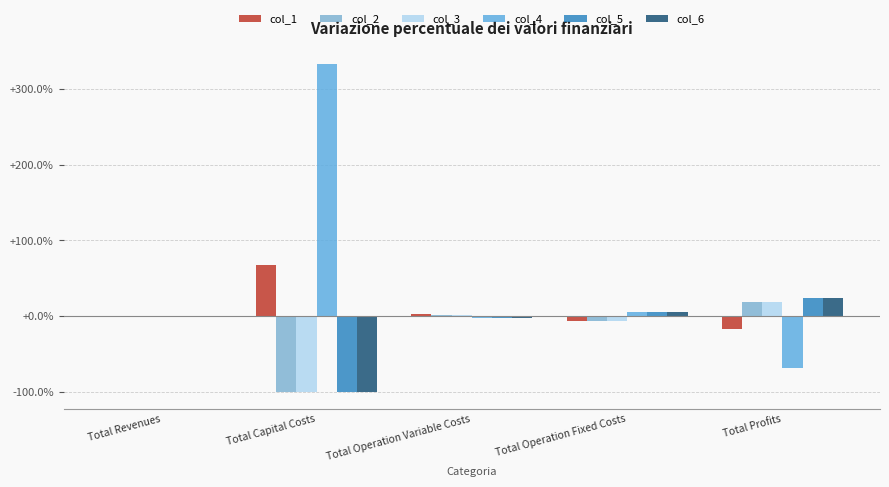

Reading left to right, list all the values displayed in this chart.

col_1: -0.0	67.4	2.4	-5.7	-17.1
col_2: -0.0	-100.0	2.0	-5.7	18.8
col_3: -0.0	-100.0	1.7	-5.7	19.3
col_4: 0.0	332.6	-1.7	5.7	-68.3
col_5: 0.0	-100.0	-2.0	5.7	23.4
col_6: 0.0	-100.0	-2.4	5.7	24.0